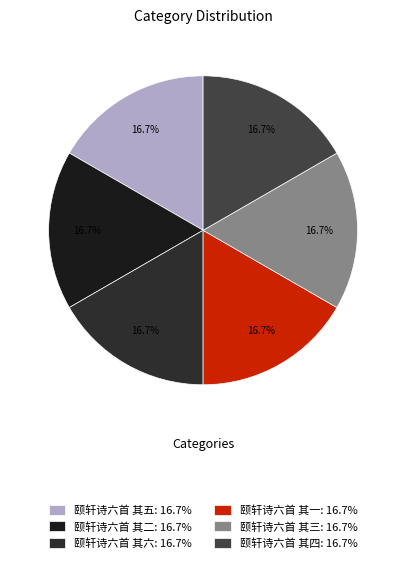

How many segments does this pie chart have?

6